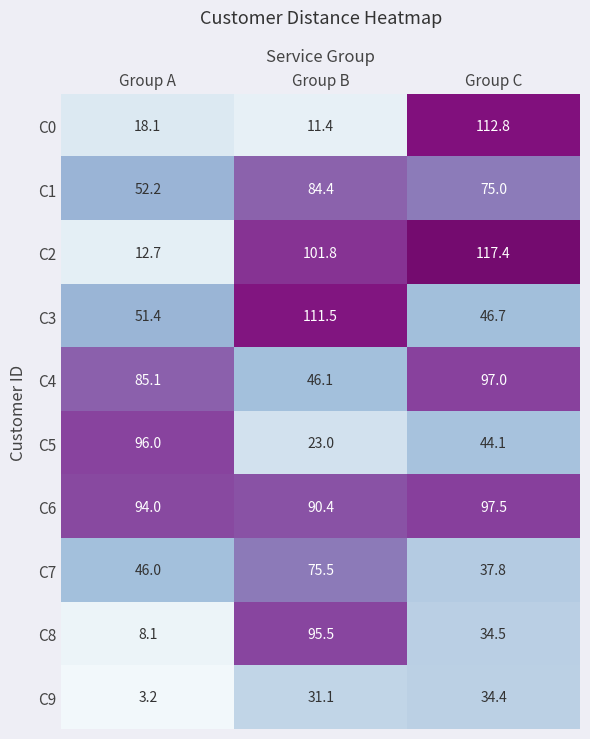

Which category has the lowest value in the C2 series?

Group A